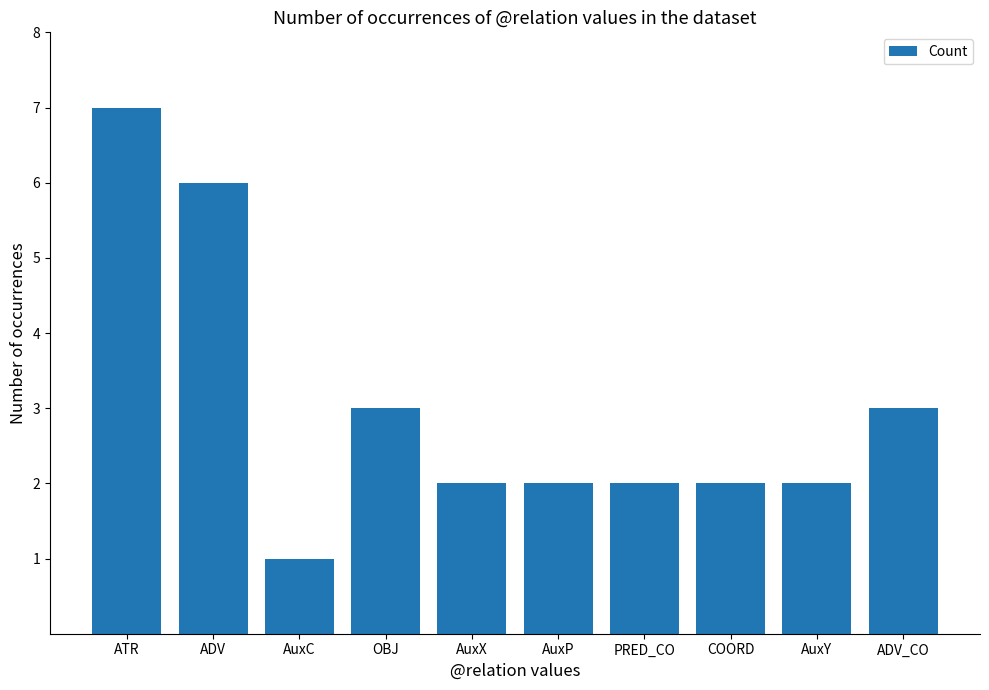

What is the label of the 1st bar from the left?

ATR